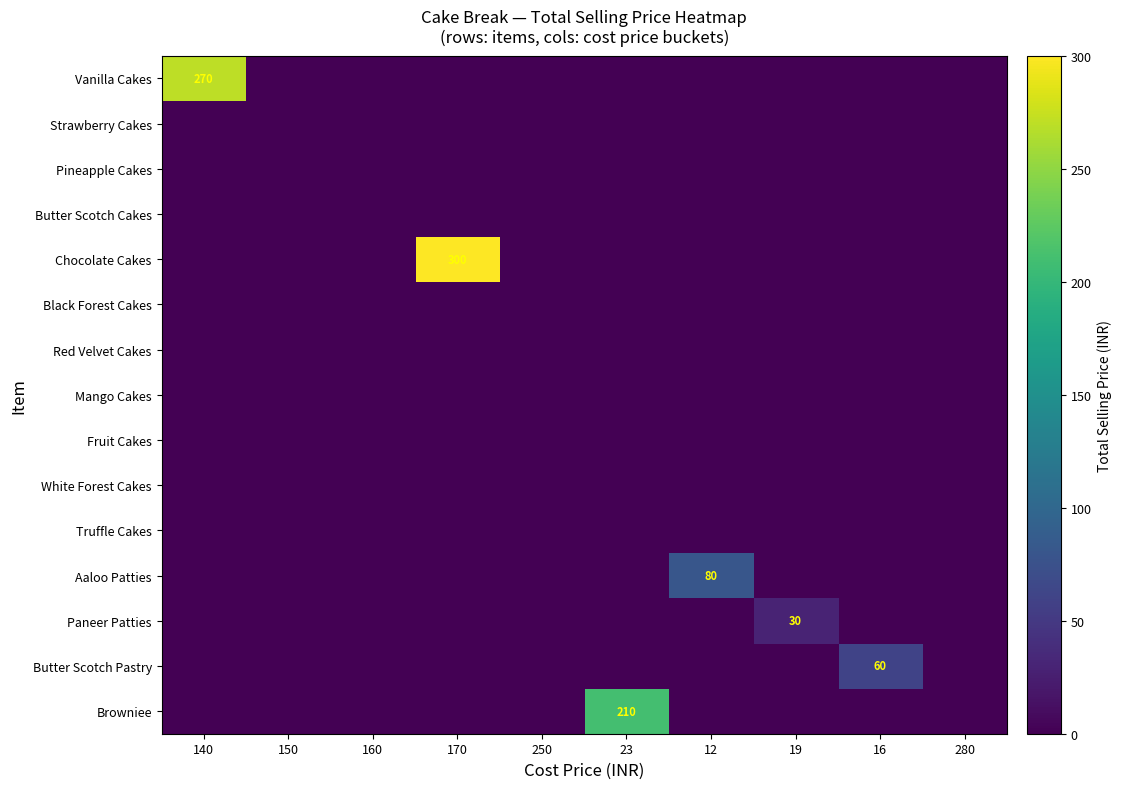

At which label is Browniee closest to 105?

140